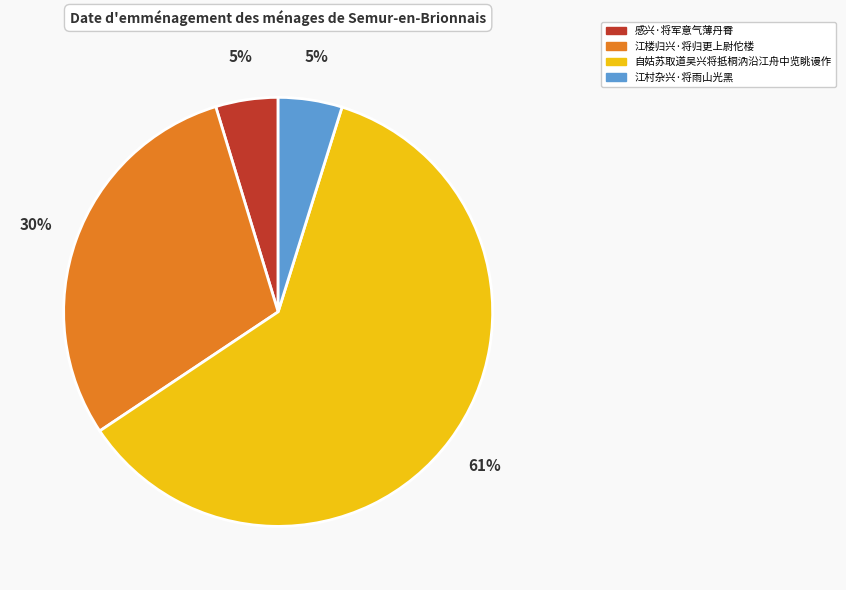

Count the number of slices in the pie.

4